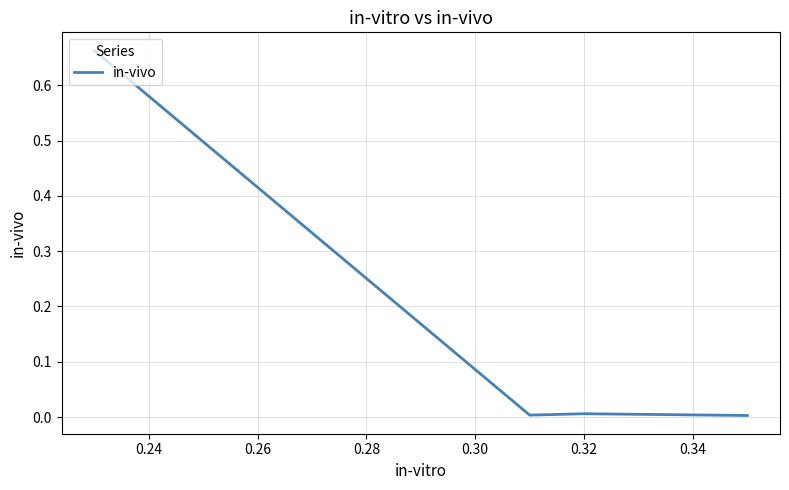

Does the chart have visible grid lines?

Yes